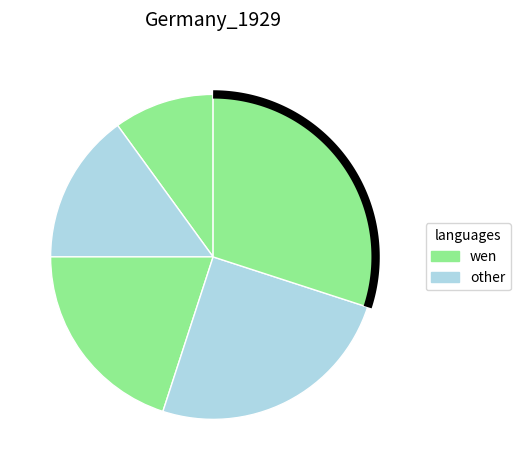

How many slices are in this pie chart?

5